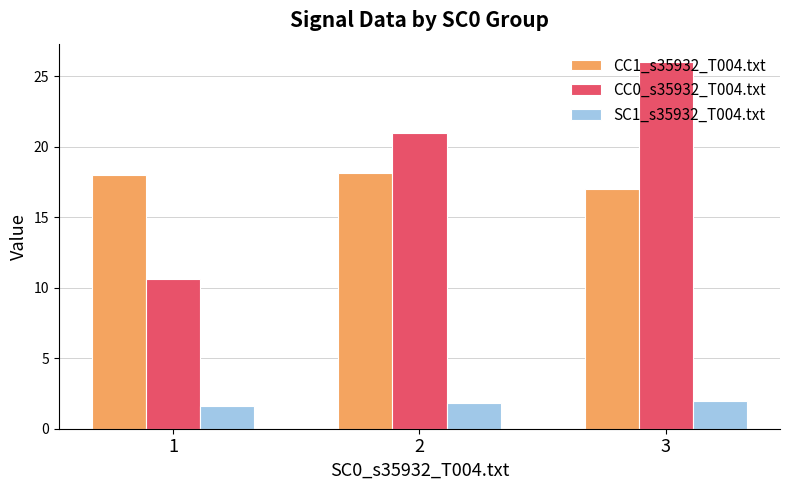

How many bars are there in each group?

3